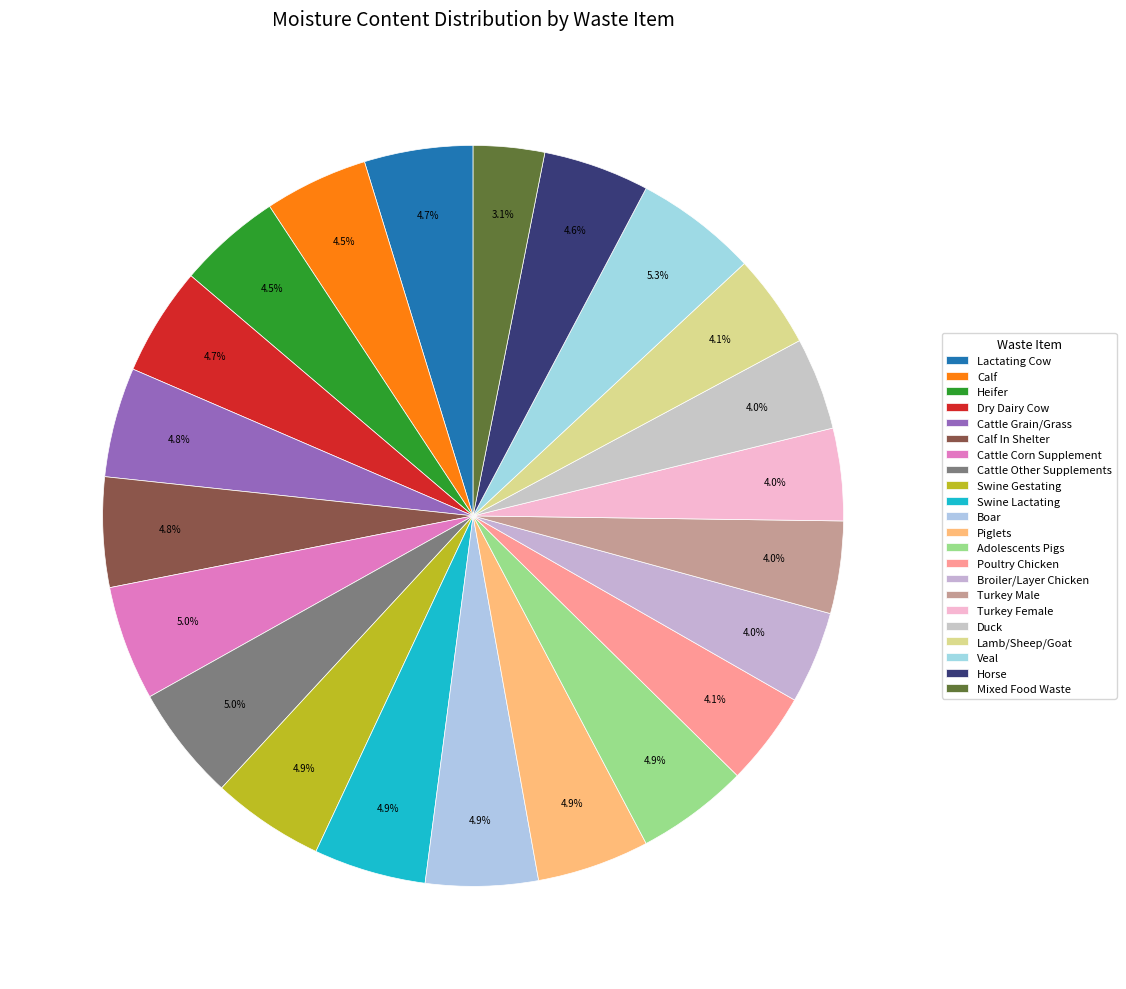

How many slices are in this pie chart?

22